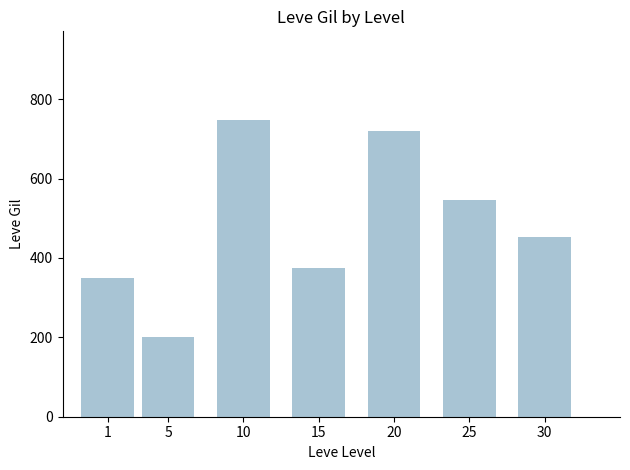

Reading left to right, extract all data points from this chart.

1=349.8	5=201.7	10=746.7	15=373.3	20=720.0	25=545.0	30=452.5